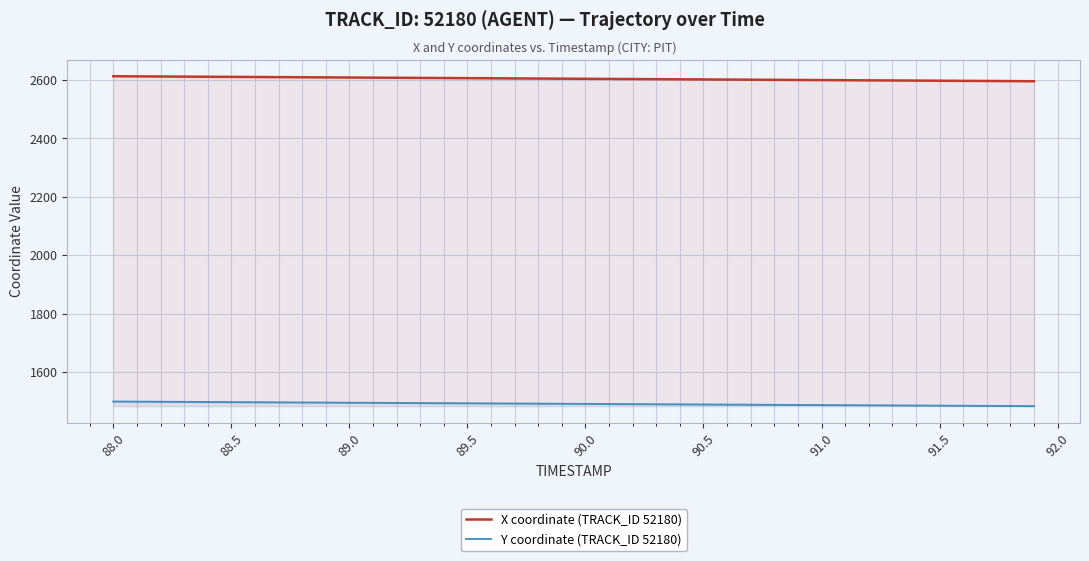

What is the smallest value displayed?

1483.5